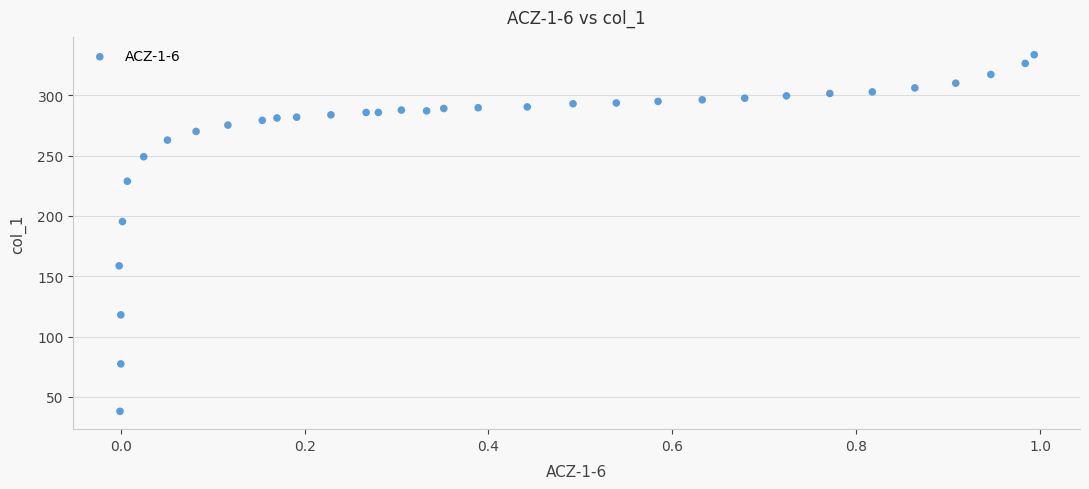

What Y value in the scatter plot is closest to 185?

195.3